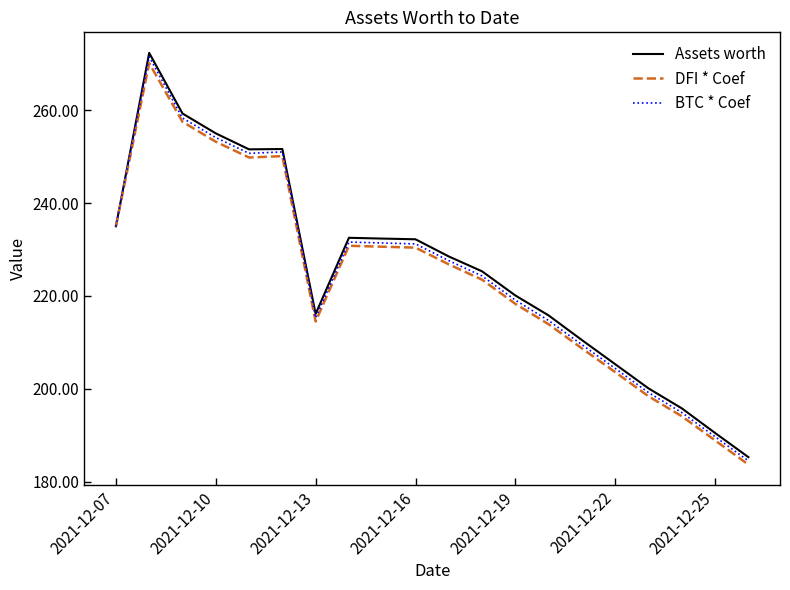

Which series has the largest range (max minus min)?

Assets worth